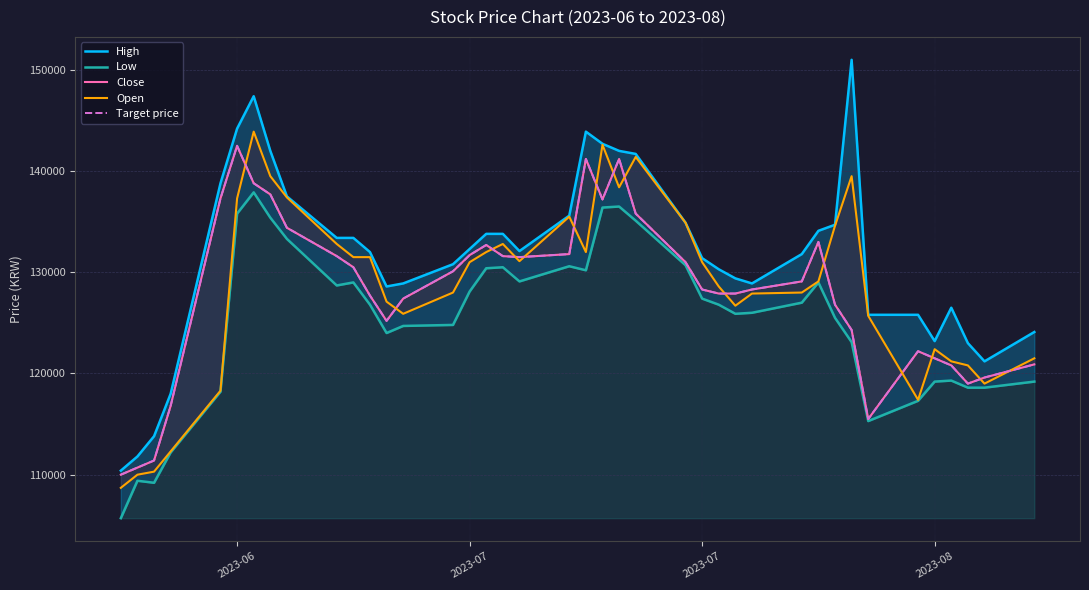

Where does the Low series first go above 126800?

2023-06